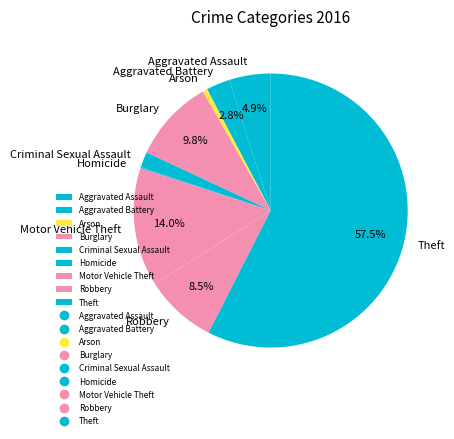

True or false: Arson accounts for 1% of the total.

True